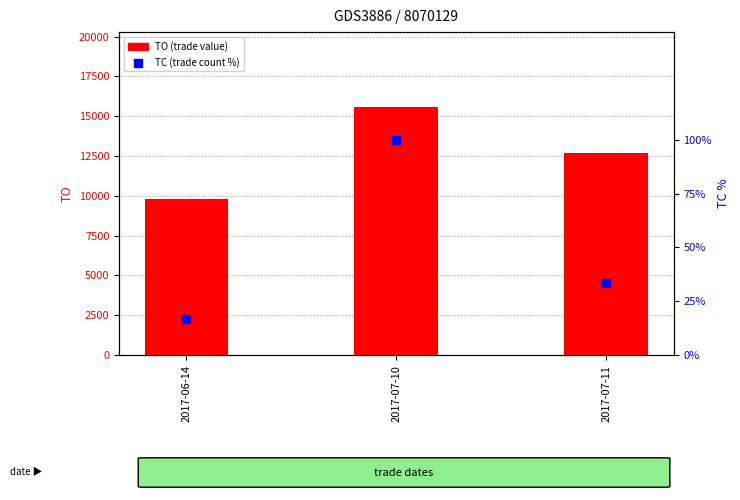

Which series has the largest Y range (max minus min)?

TO (trade value)